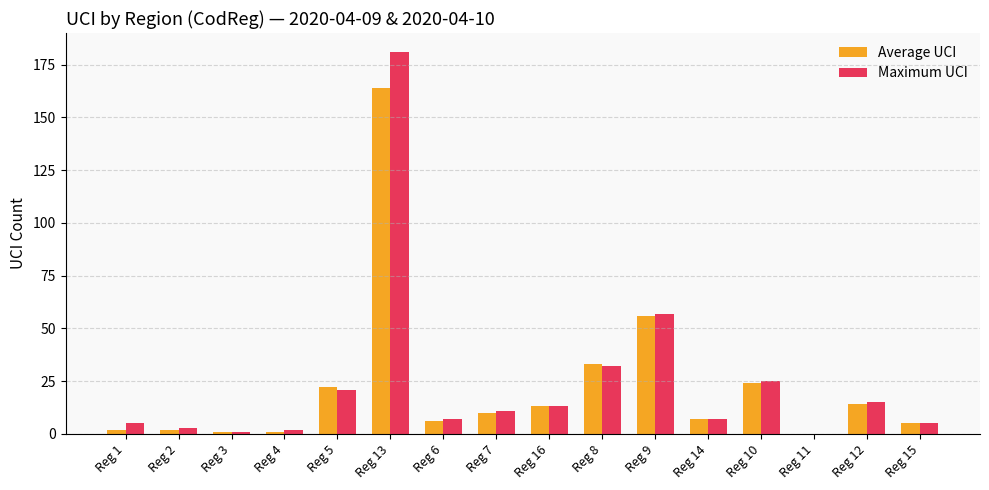

Count the number of data series in this chart.

2